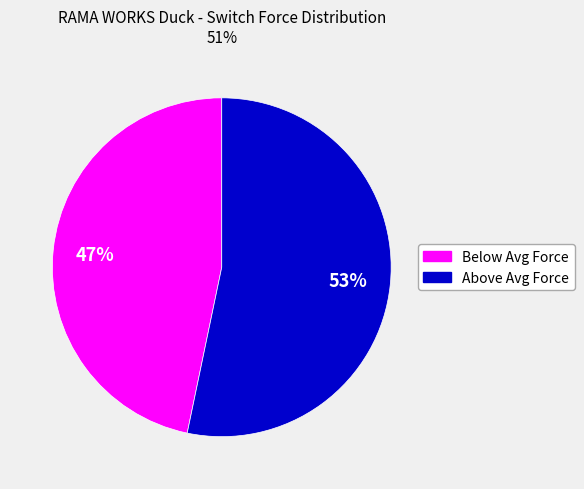

To the nearest percent, what is the average slice percentage?

50%